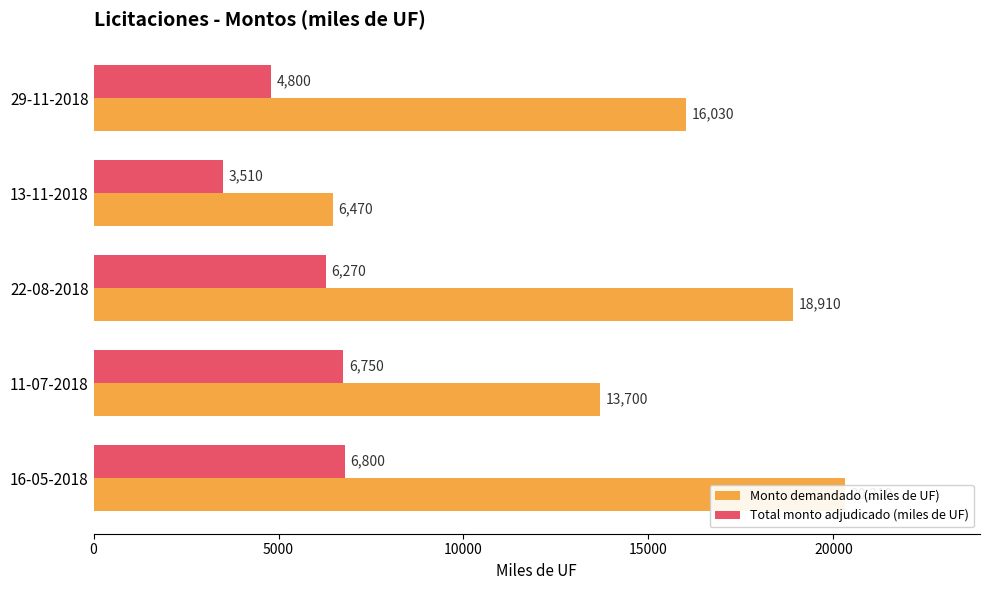

How many distinct data groups are displayed?

2